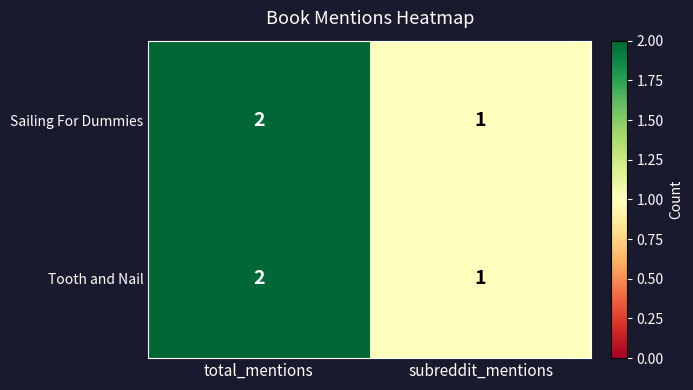

At which label is Sailing For Dummies closest to 1?

subreddit_mentions